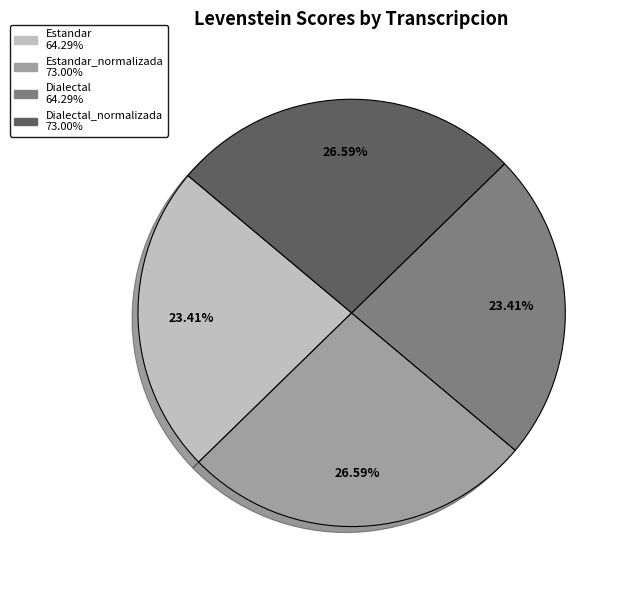

Does any single category account for the majority?

No